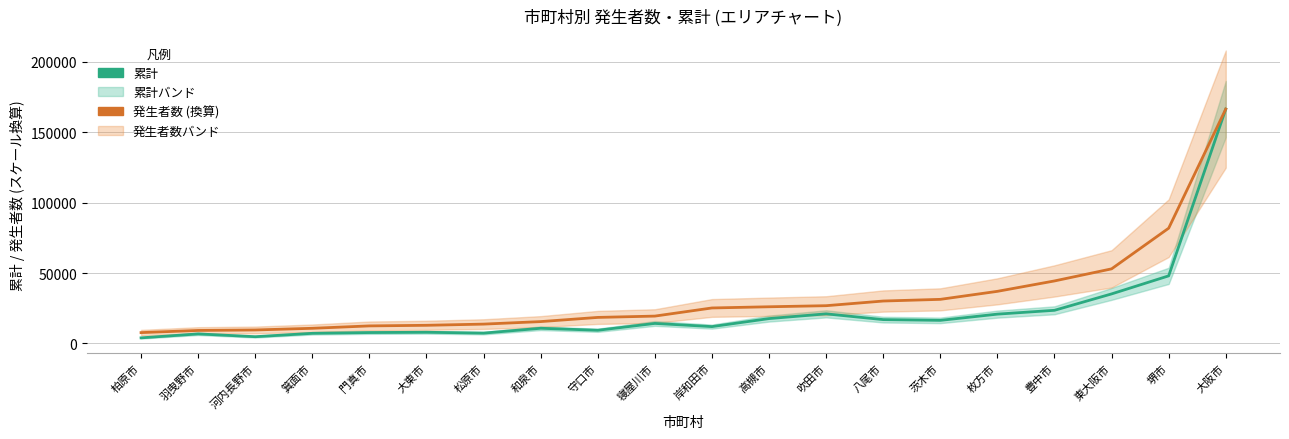

Is this an area chart (filled region under the line)?

No